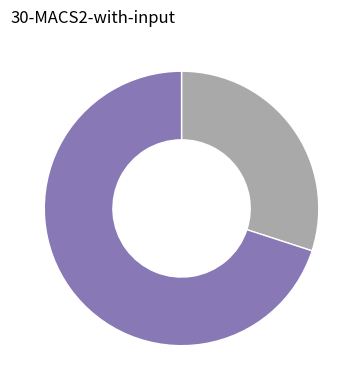

Does any single category account for the majority?

Yes